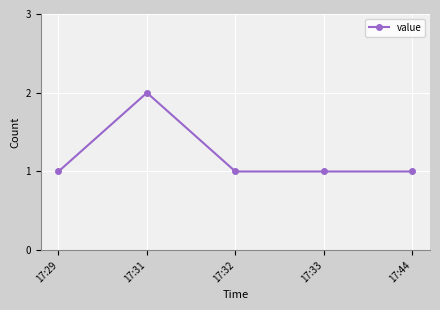

The value at 17:32 is 0. True or false?

False